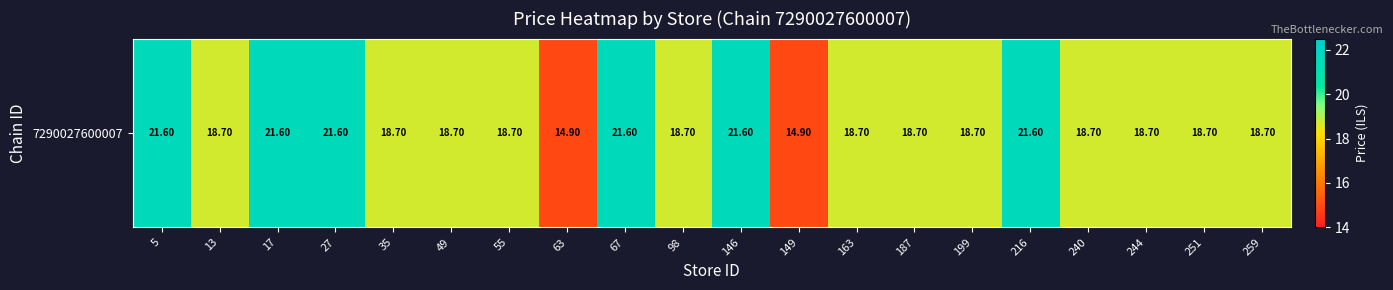

What is the sum of all values?

383.8